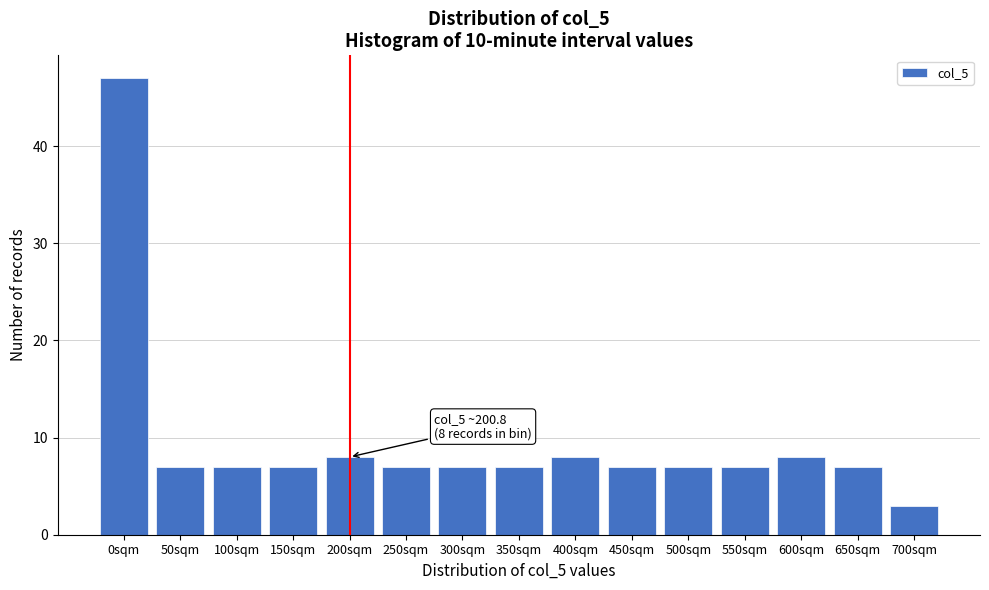

Reading left to right, extract all data points from this chart.

0sqm=47	50sqm=7	100sqm=7	150sqm=7	200sqm=8	250sqm=7	300sqm=7	350sqm=7	400sqm=8	450sqm=7	500sqm=7	550sqm=7	600sqm=8	650sqm=7	700sqm=3